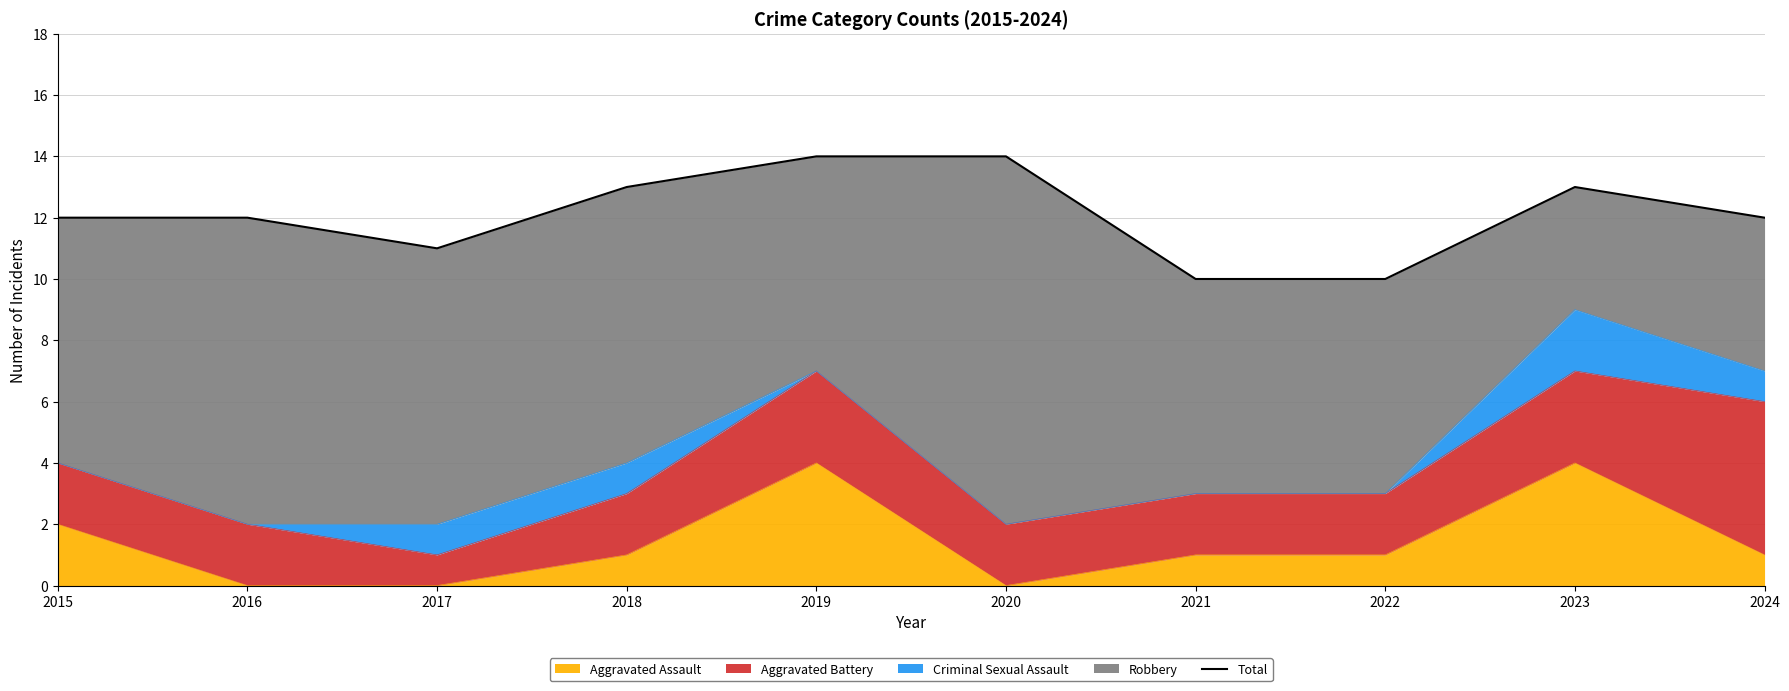

Reading right to left, list all the values displayed in this chart.

12	13	10	10	14	14	13	11	12	12